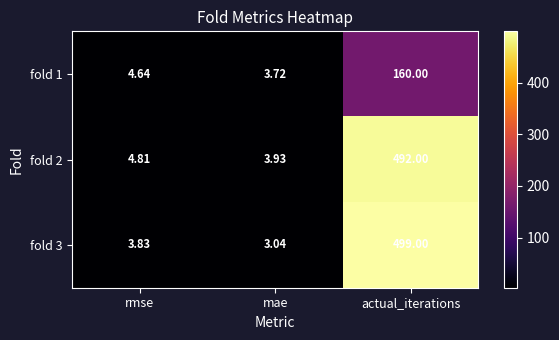

Is the value of fold 3 at mae greater than the value of fold 2 at actual_iterations?

No